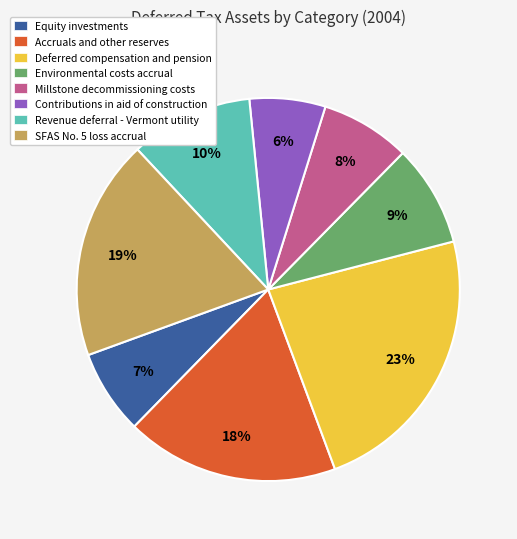

Is the sum of Deferred compensation and pension and Revenue deferral - Vermont utility greater than half?

No